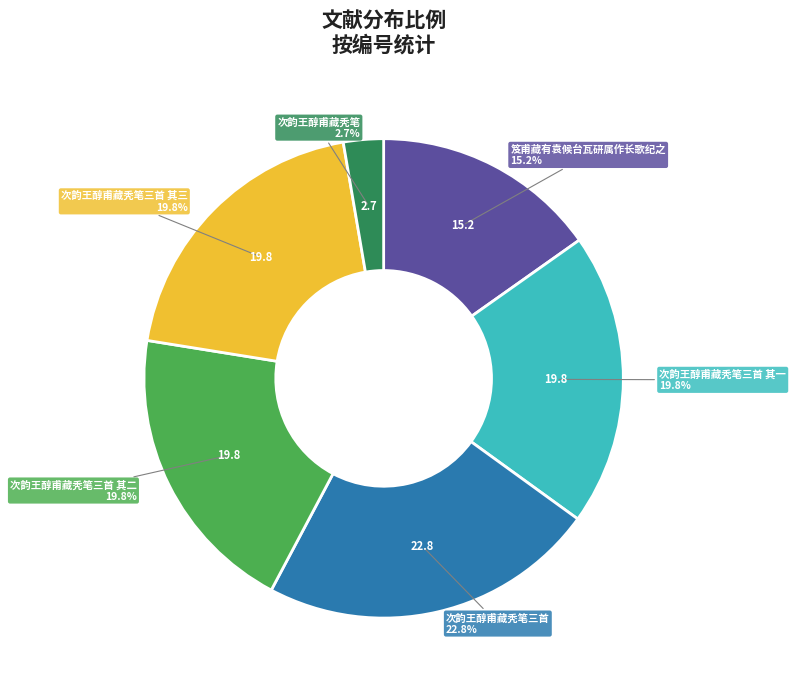

Does any single category account for the majority?

No